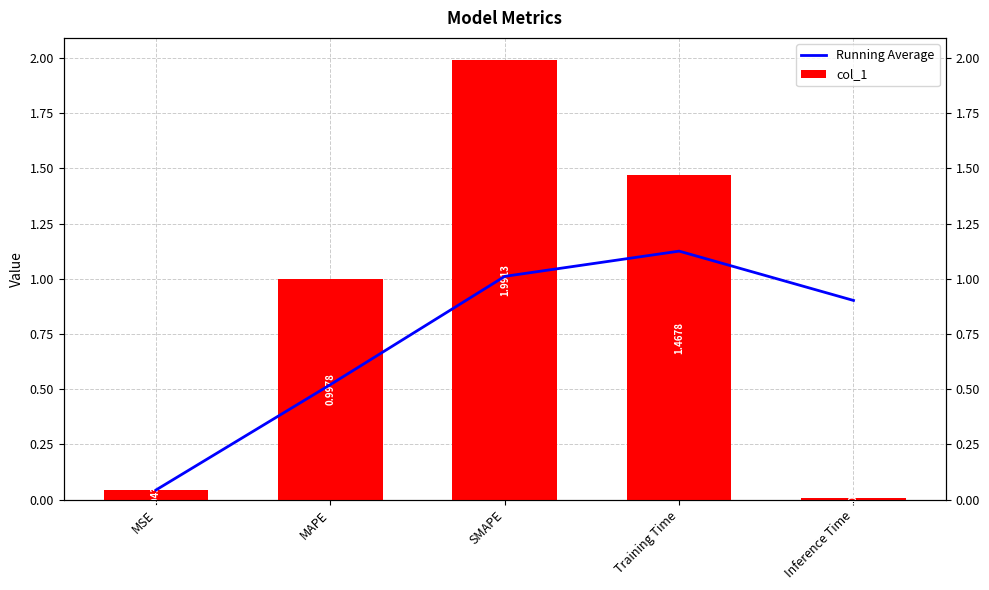

At which category does the chart reach its peak across all series?

SMAPE